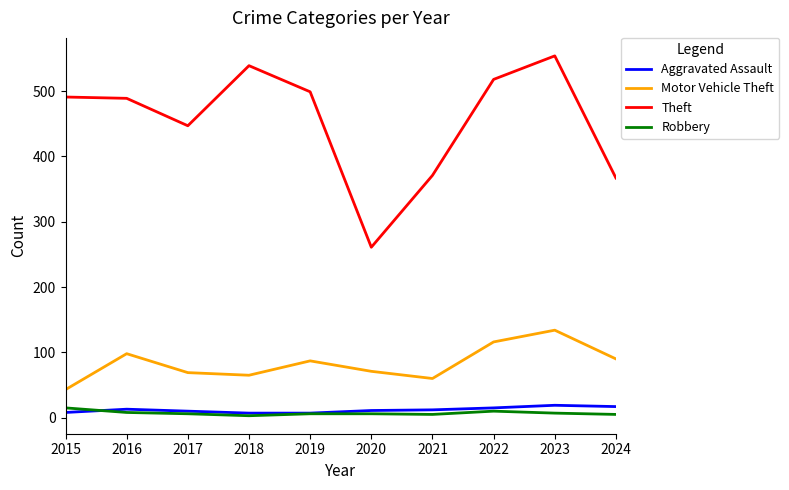

True or false: Aggravated Assault and Theft intersect in this chart.

False